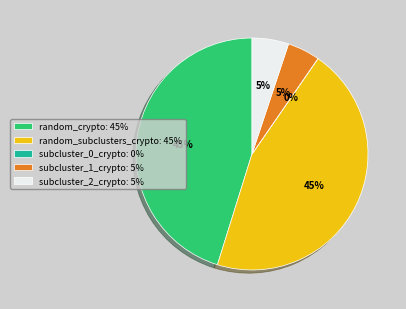

Is it true that random_crypto: 45% is 55% of the pie?

False